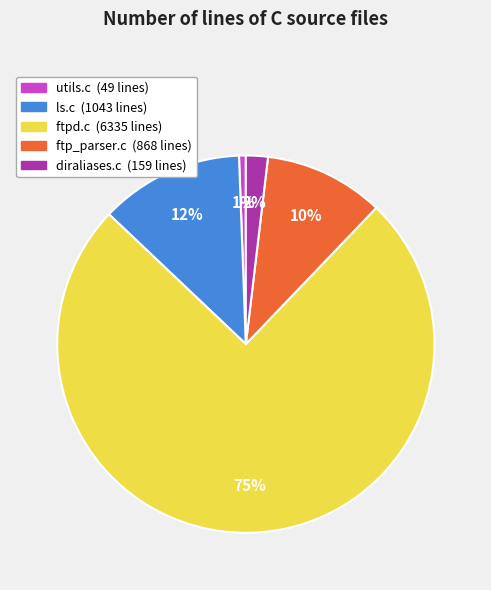

Which category accounts for the majority?

ftpd.c